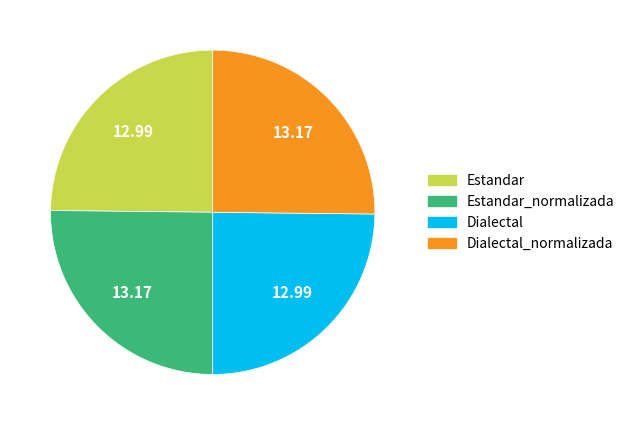

Count the number of slices in the pie.

4